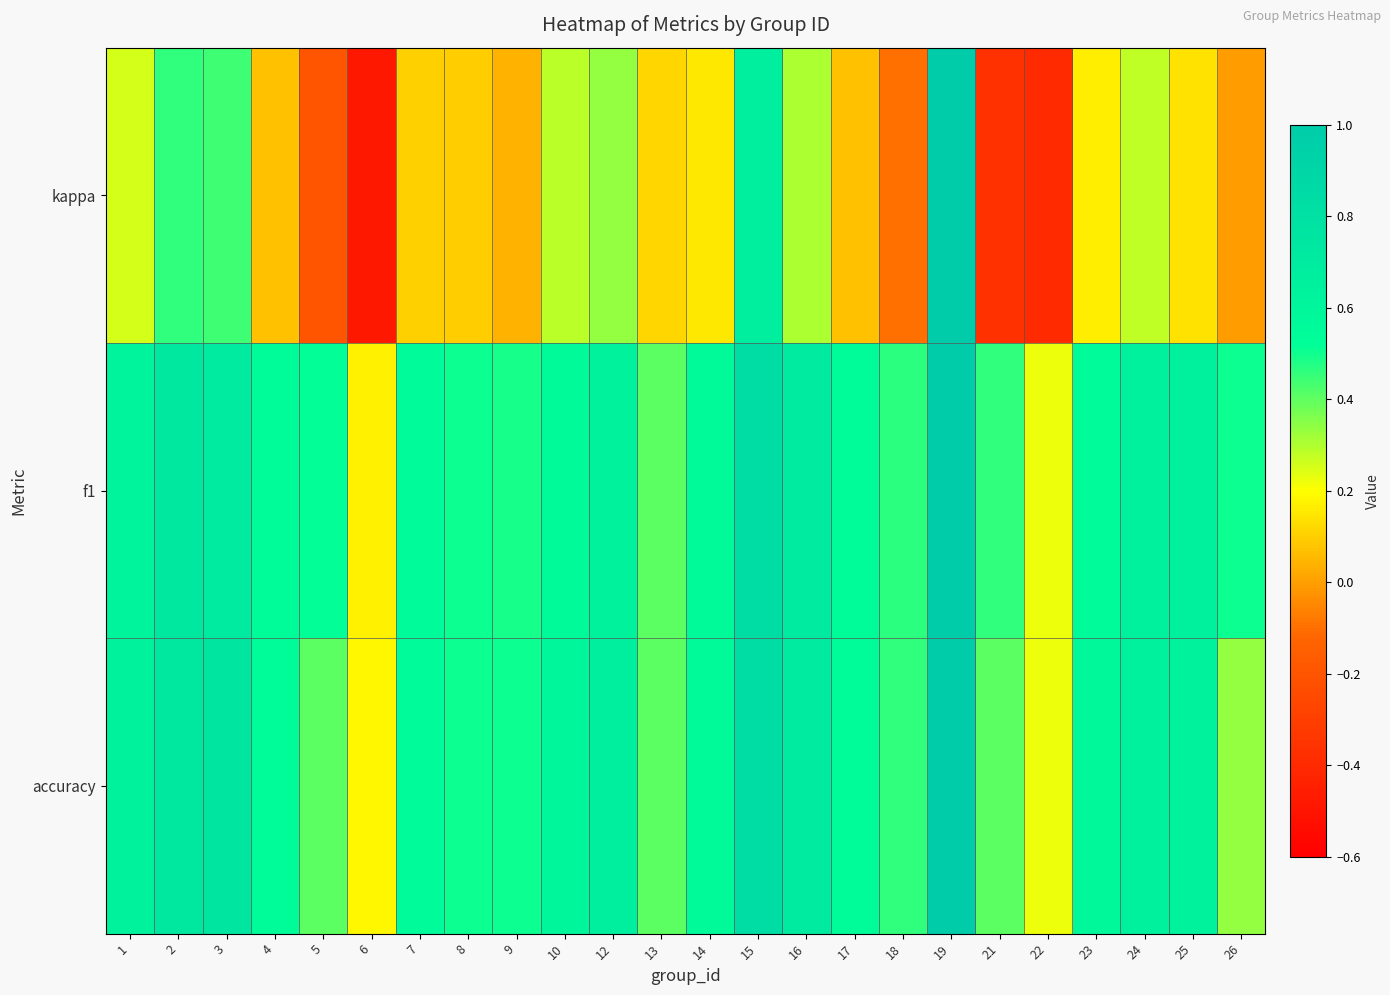

List the series in order of their peak value, lowest first.

kappa, f1, accuracy